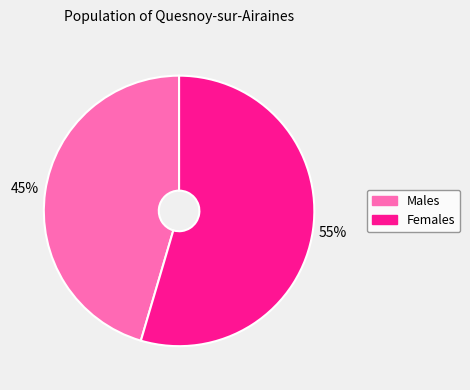

Is there a majority slice in this chart?

Yes